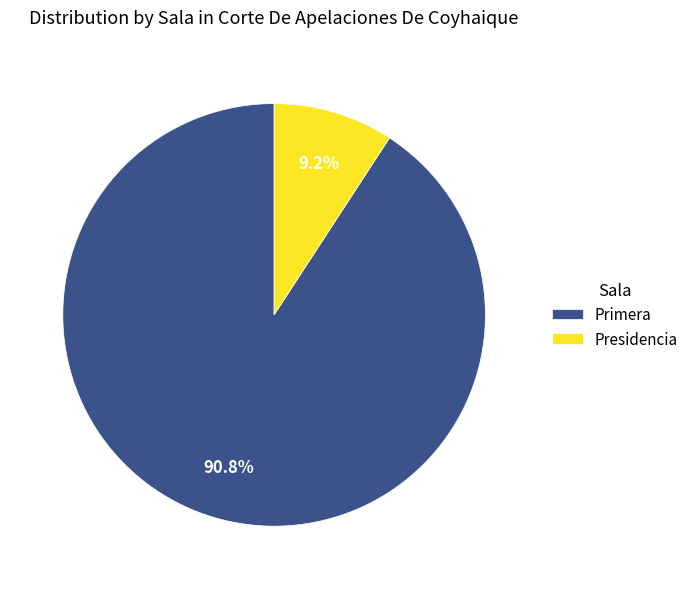

Rank the categories by value from lowest to highest.

Presidencia, Primera